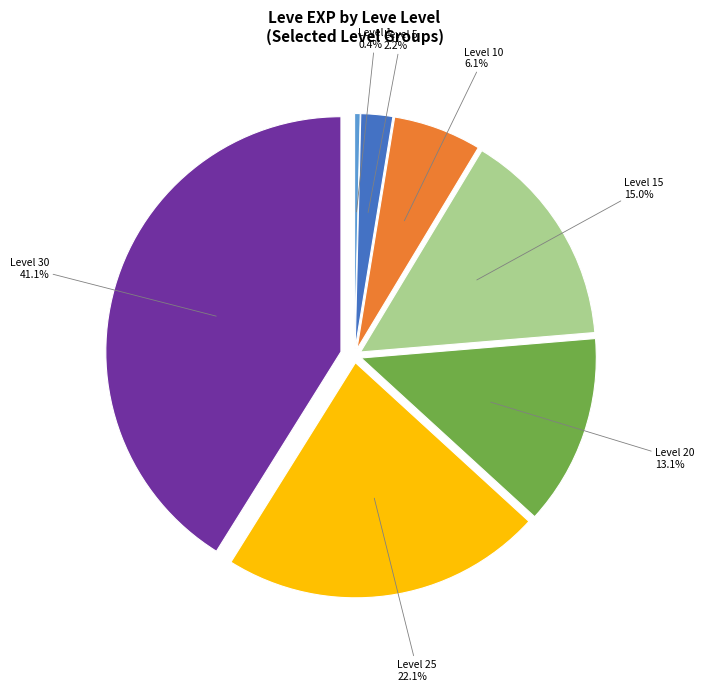

How much of the chart is everything except Level 1?

99.6%